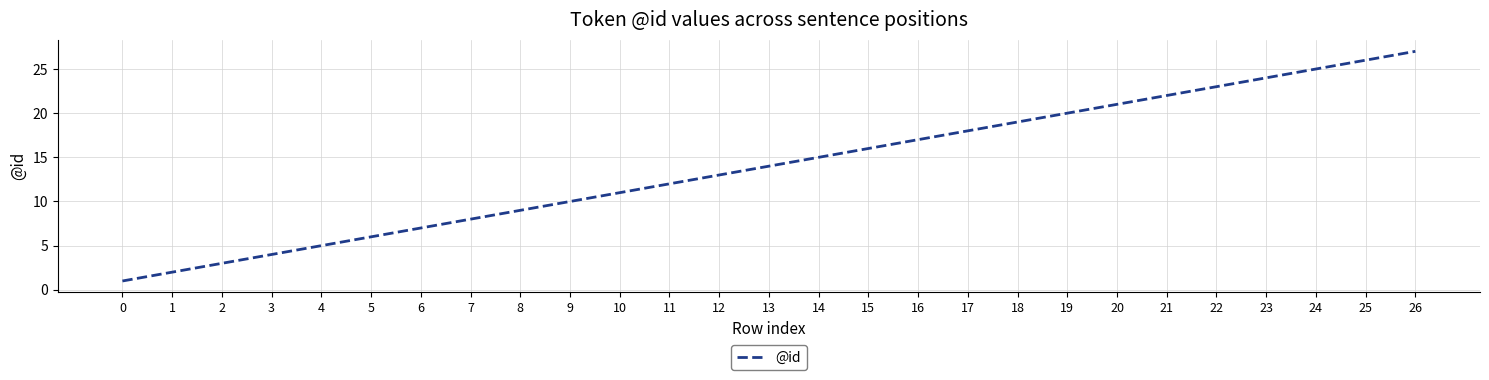

The chart shows a value of 5 at 19. True or false?

False